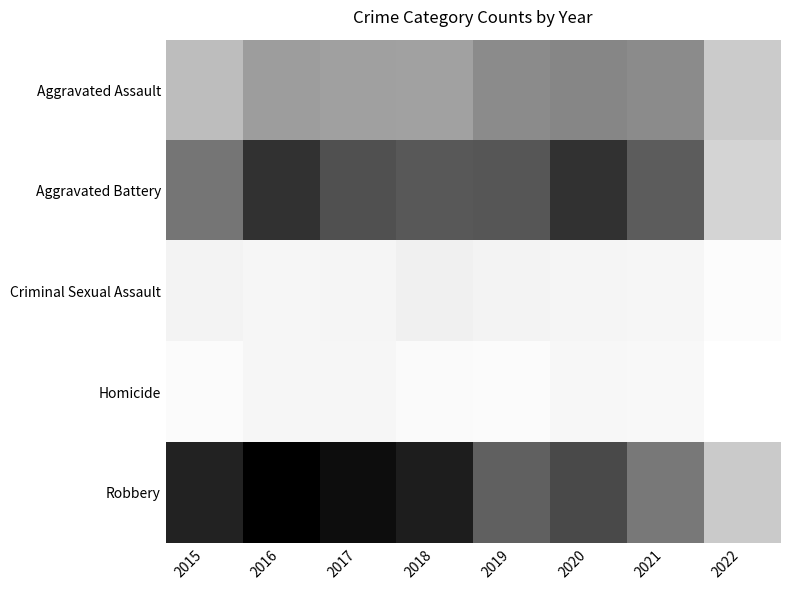

Which series changed the most between 2017 and 2020?

Robbery